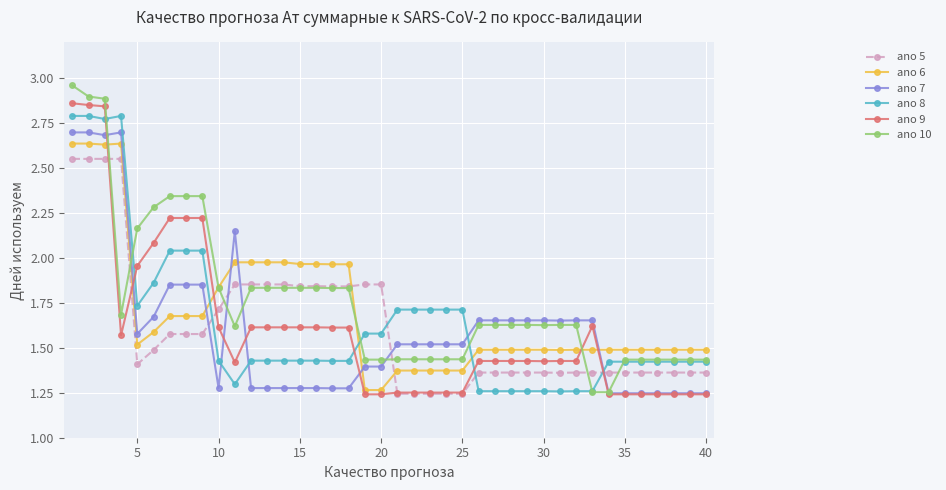

At how many categories does at least one series exceed 2?

10